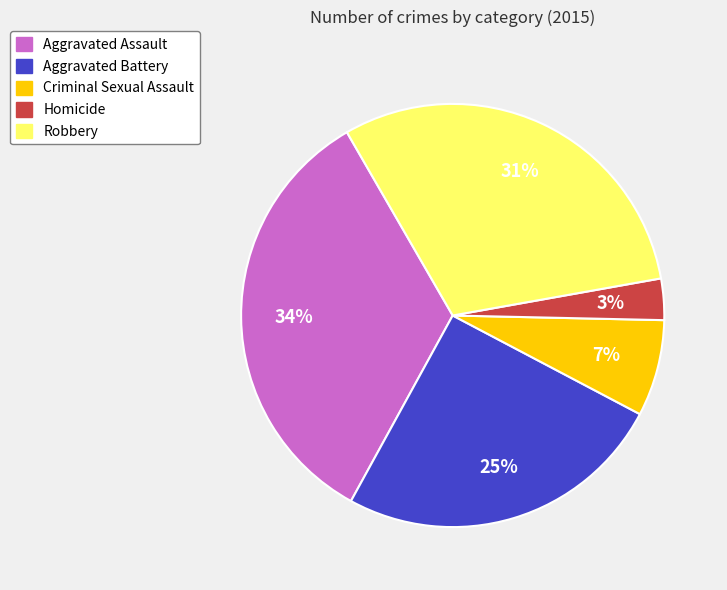

To the nearest percent, what portion does Robbery represent?

31%